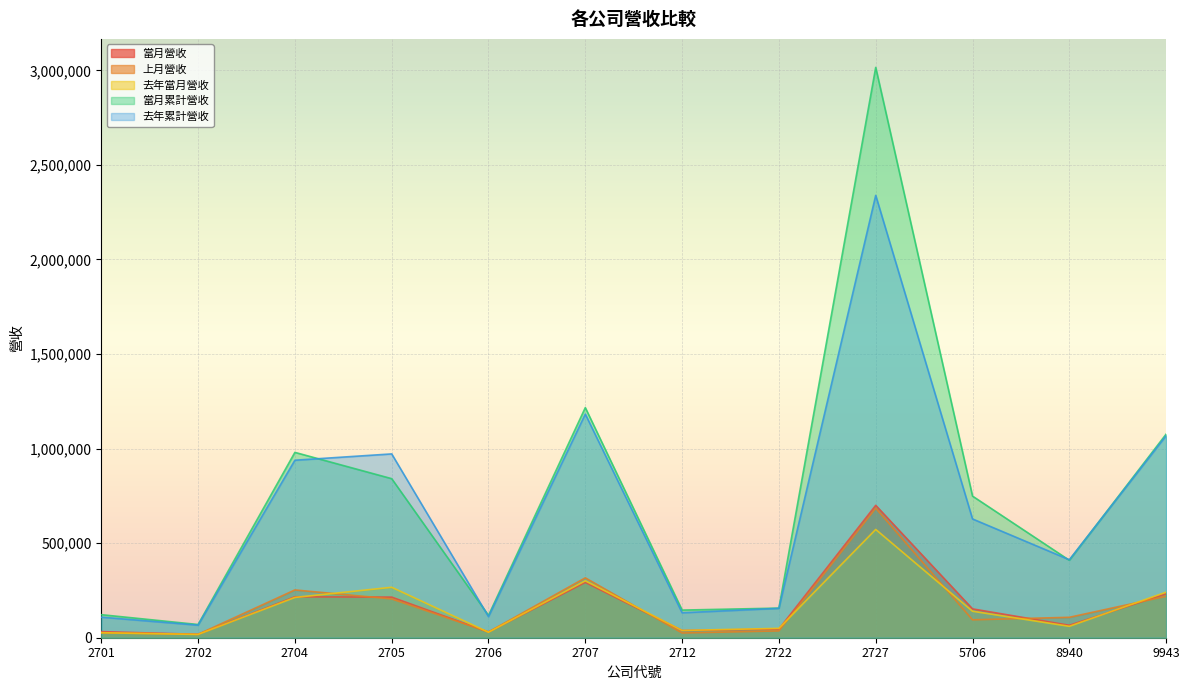

Rank the categories by 當月累計營收 value from highest to lowest.

2727, 2707, 9943, 2704, 2705, 5706, 8940, 2722, 2712, 2701, 2706, 2702